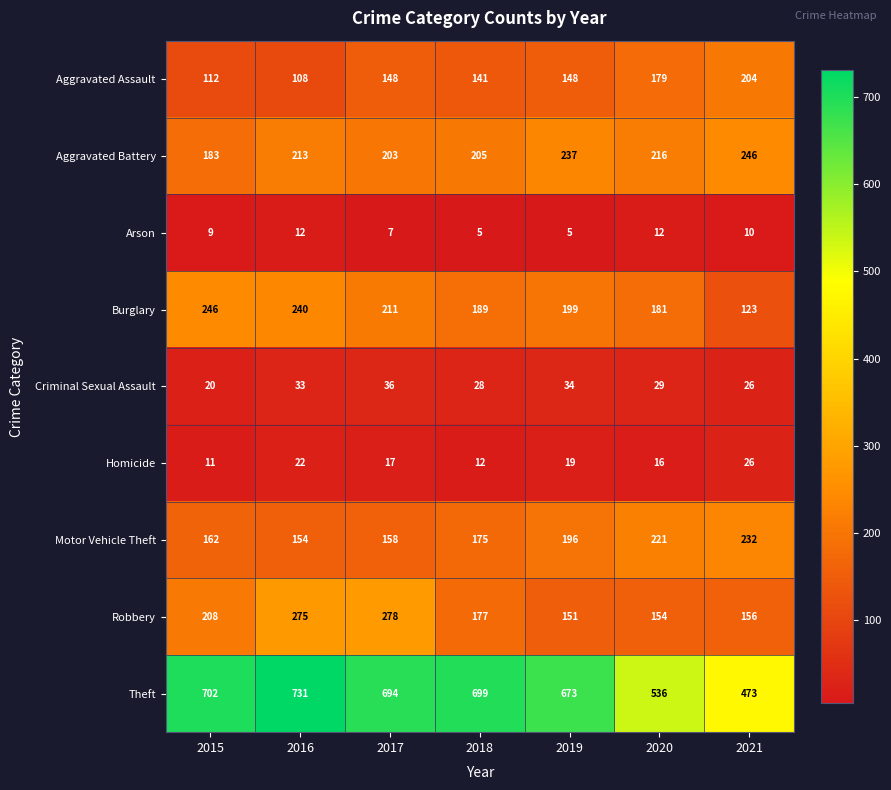

True or false: Motor Vehicle Theft has a value of 221 at 2020.

True